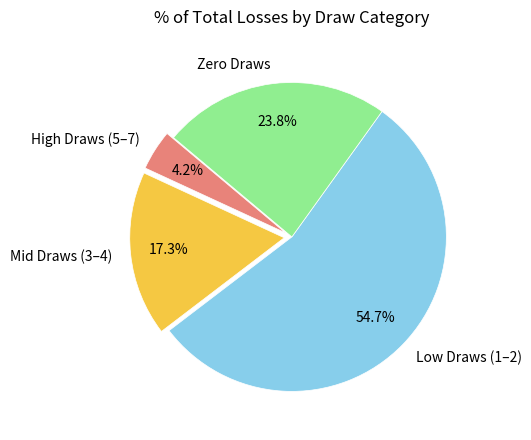

Which has a higher value, High Draws (5–7) or Mid Draws (3–4)?

Mid Draws (3–4)